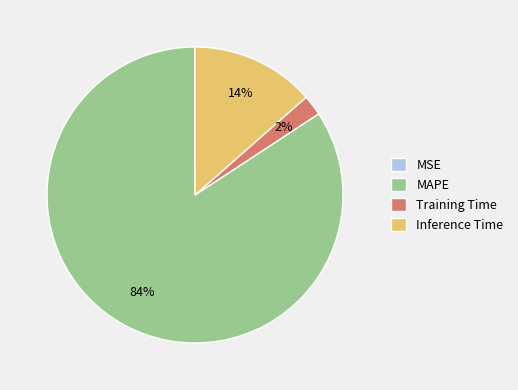

Which slice is the largest?

MAPE